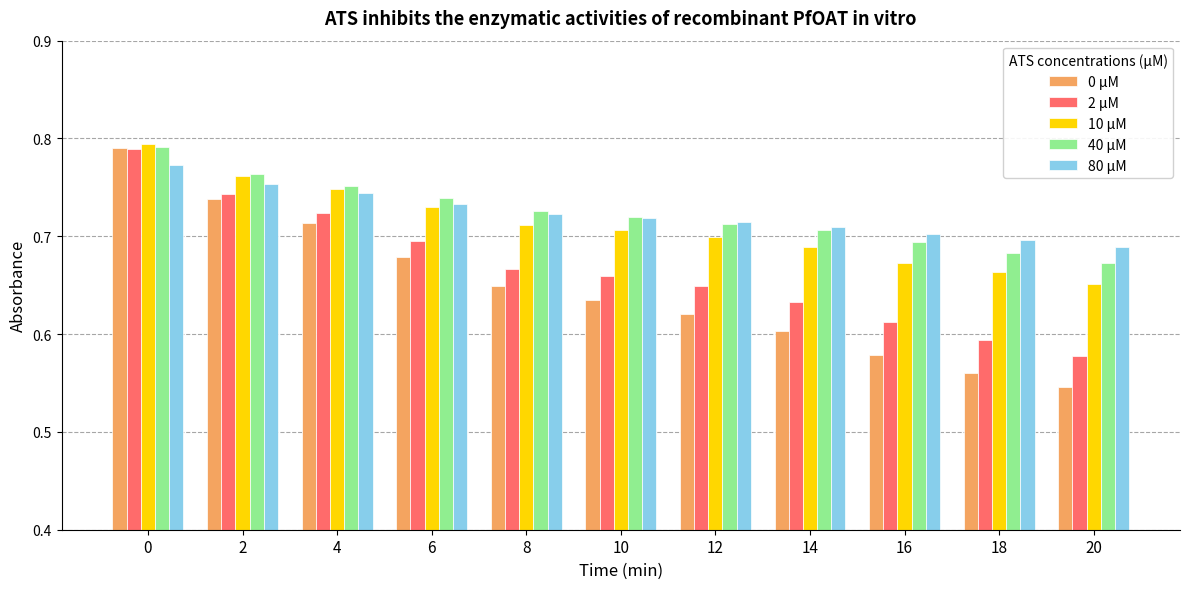

The 10 μM series shows 0.7 at 16. True or false?

True